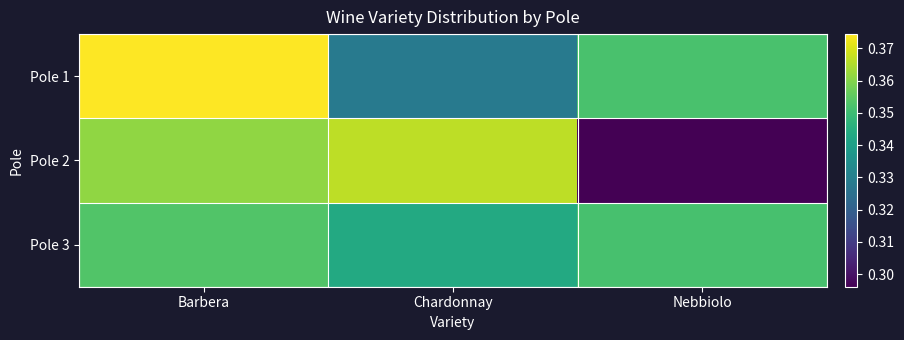

Reading left to right, what are all the values shown in this chart?

Pole 1: Barbera=0.4	Chardonnay=0.3	Nebbiolo=0.4
Pole 2: Barbera=0.4	Chardonnay=0.4	Nebbiolo=0.3
Pole 3: Barbera=0.4	Chardonnay=0.3	Nebbiolo=0.4